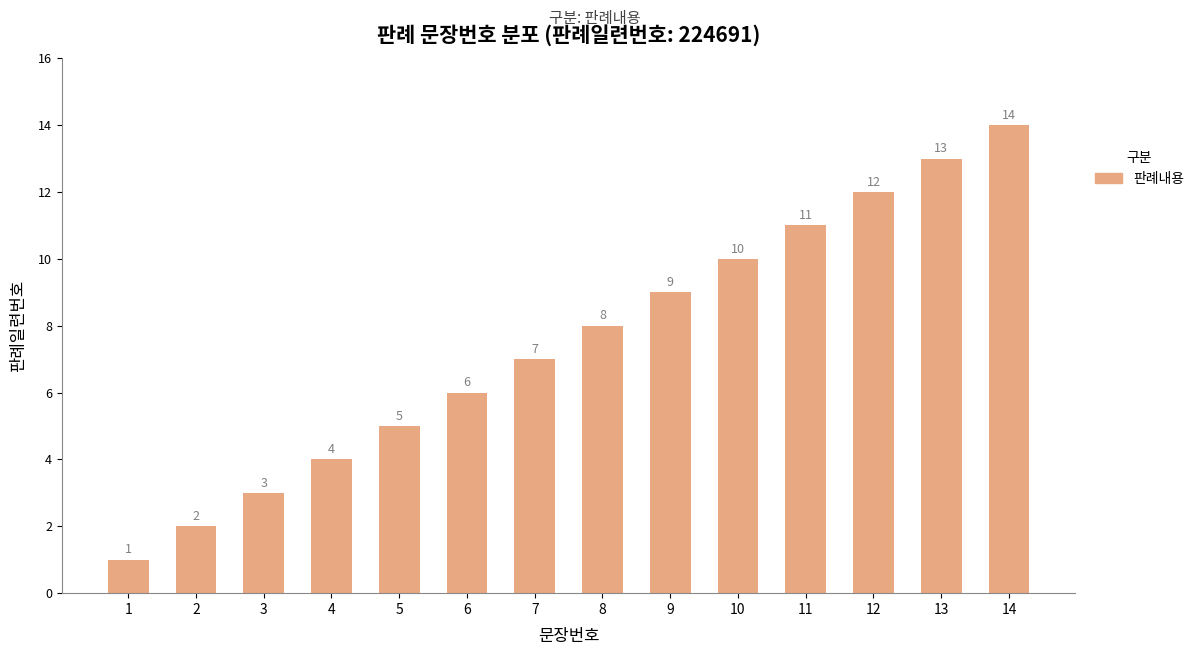

The chart shows a value of 8 at 5. True or false?

False